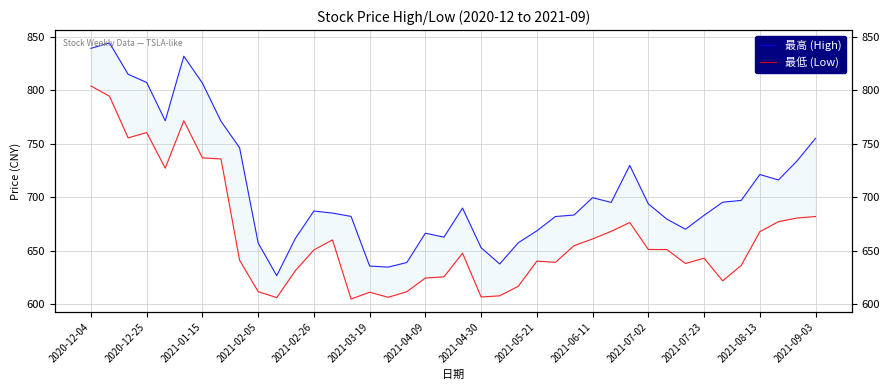

True or false: 最低 (Low) and 最高 (High) intersect in this chart.

False